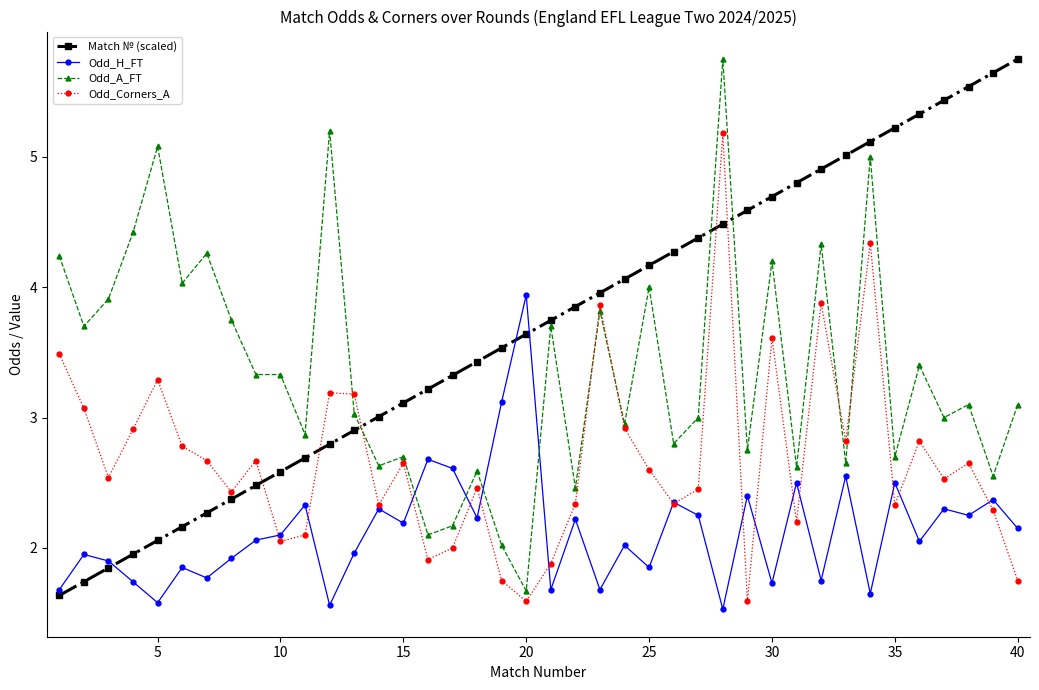

At how many categories does at least one series exceed 1?

40